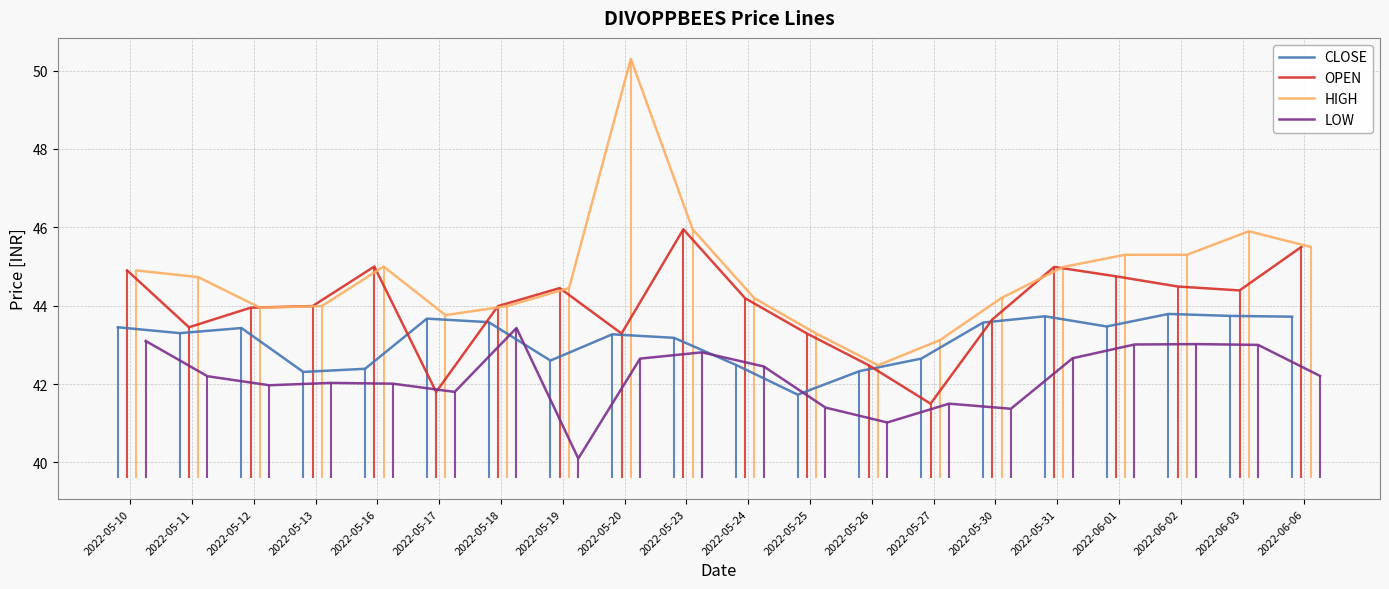

What is the minimum value for HIGH?

42.5